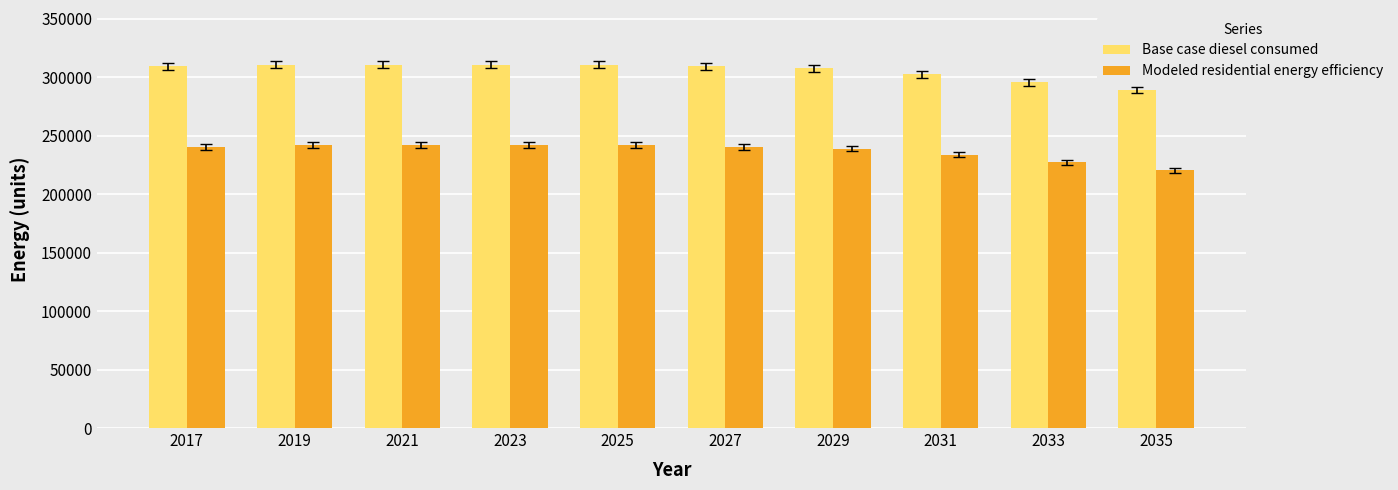

Reading right to left, what are all the values shown in this chart?

Base case diesel consumed: 2035=289148.9	2033=295855.4	2031=302561.9	2029=307591.7	2027=309268.3	2025=310944.9	2023=310944.9	2021=310944.9	2019=310944.9	2017=309268.3
Modeled residential energy efficiency: 2035=220522.5	2033=227228.9	2031=233935.4	2029=238965.2	2027=240641.9	2025=242318.5	2023=242318.5	2021=242318.5	2019=242318.5	2017=240641.9